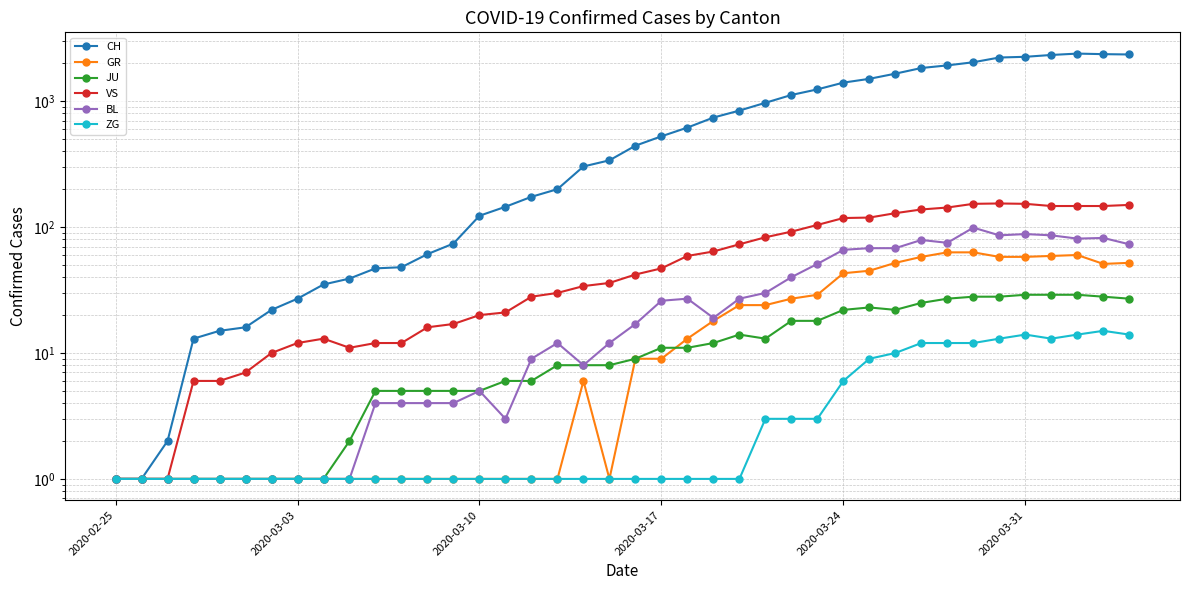

Which series has the largest total across all categories?

CH